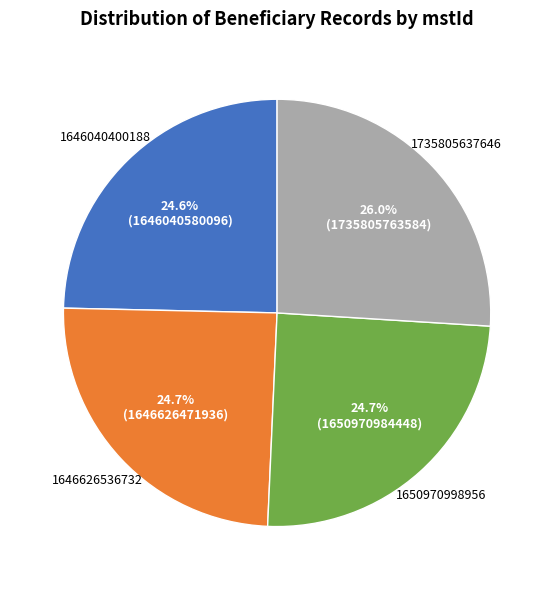

How many segments does this pie chart have?

4